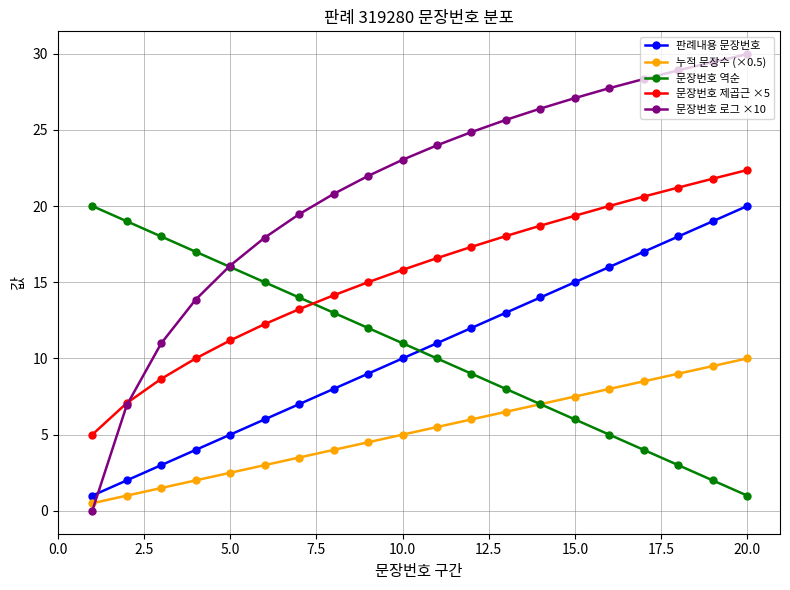

What is the greatest value displayed?

30.0